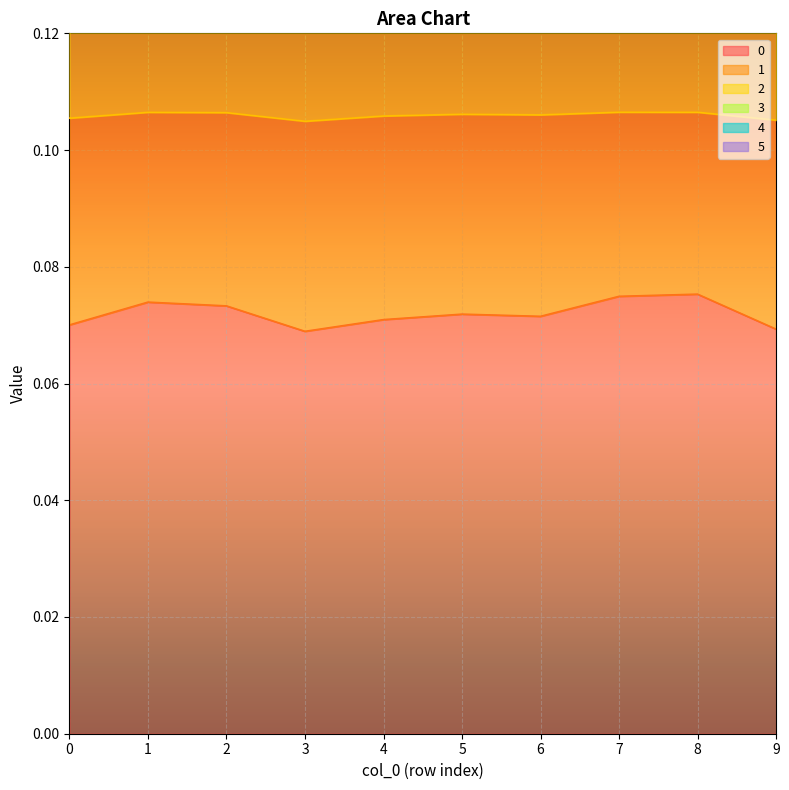

Is it true that 0 equals 0.0 at 4?

False